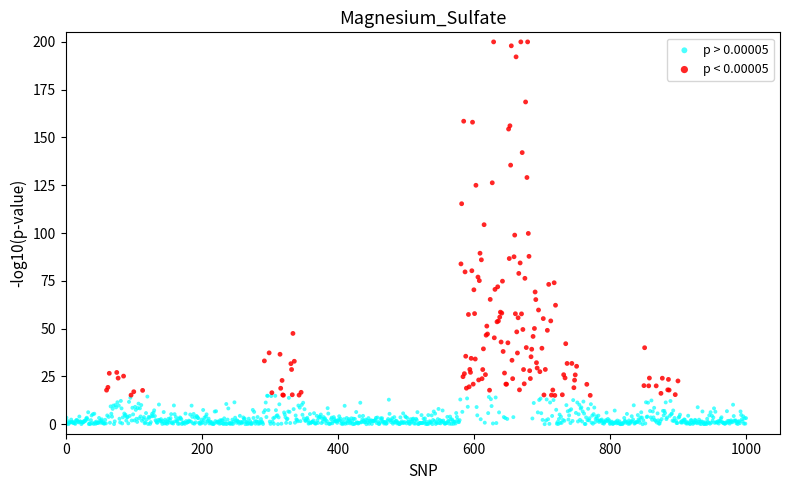

Which series reaches the minimum Y coordinate?

p > 0.00005